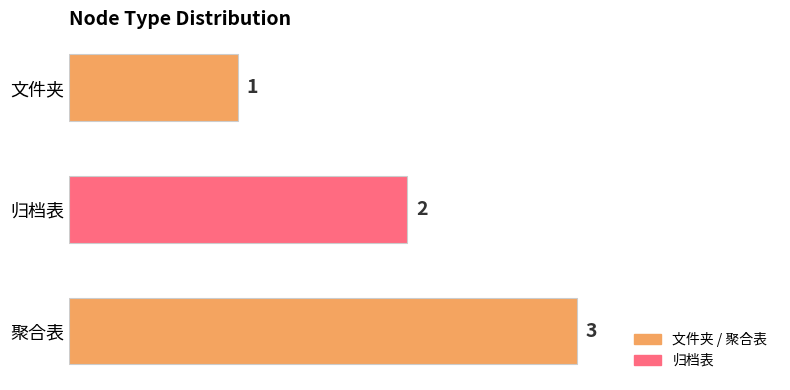

Rank the categories by value from lowest to highest.

文件夹, 归档表, 聚合表